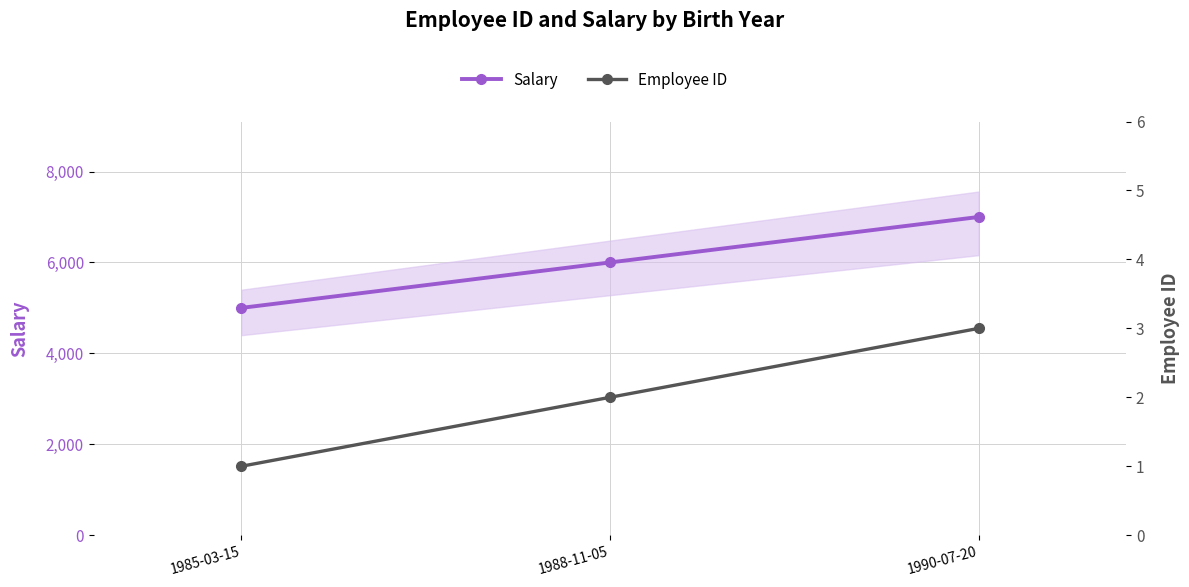

Which series changed the most between 1985-03-15 and 1990-07-20?

Salary